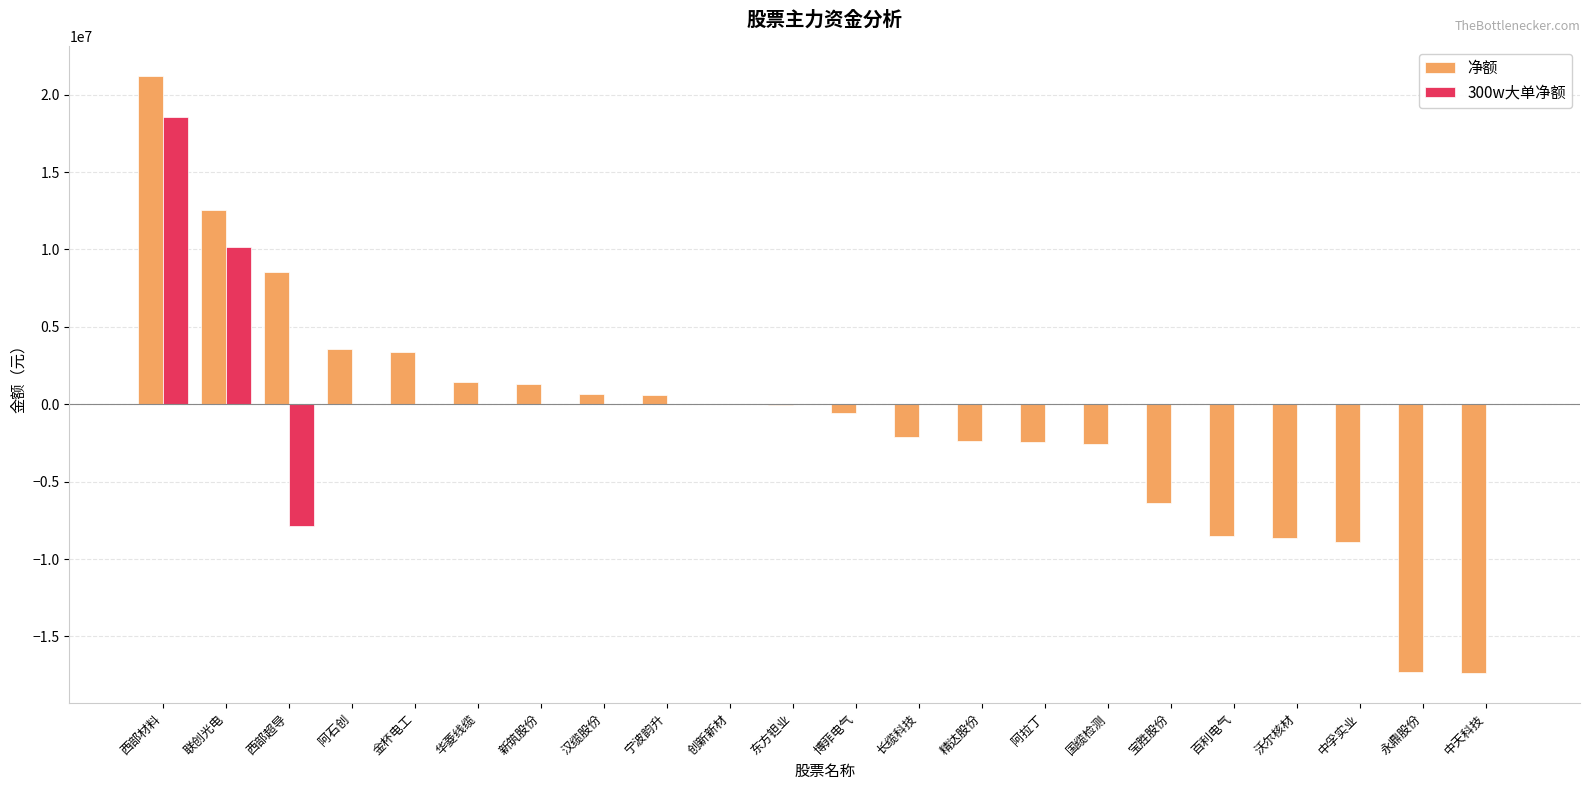

Is it true that 300w大单净额 equals 0 at 东方钽业?

True